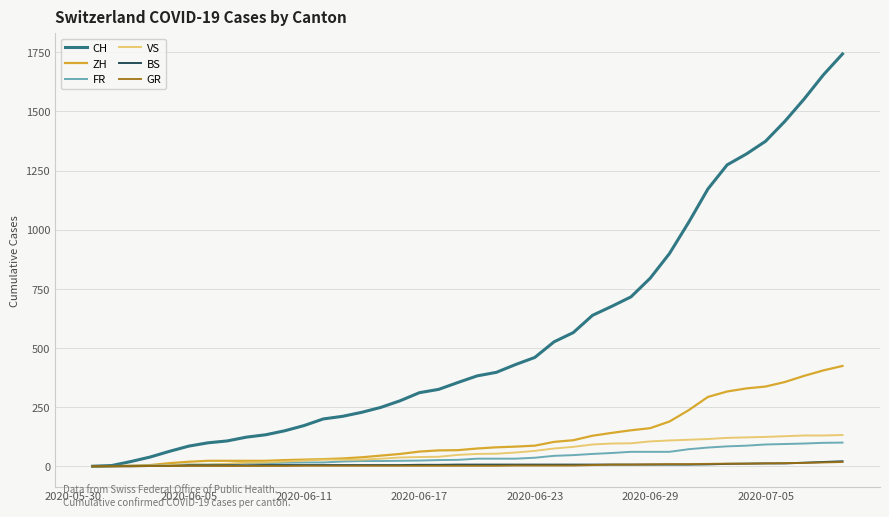

Which series has the largest total across all categories?

CH